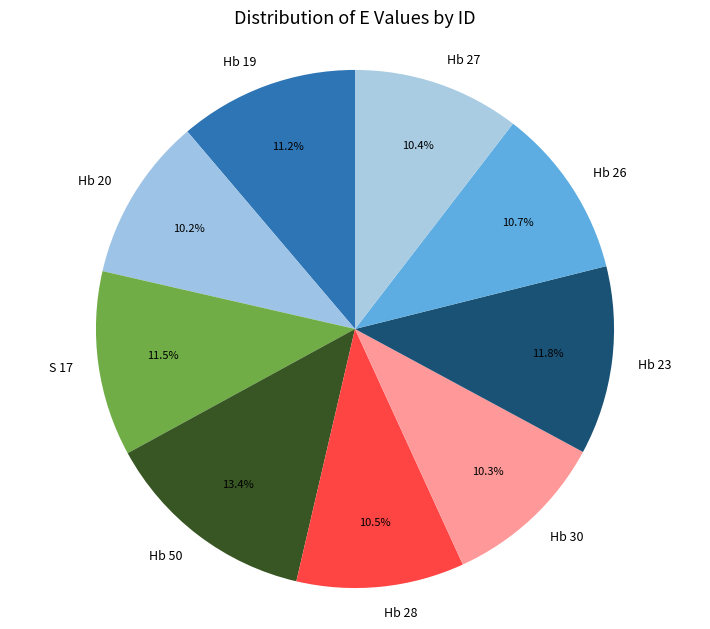

How many slices are in this pie chart?

9